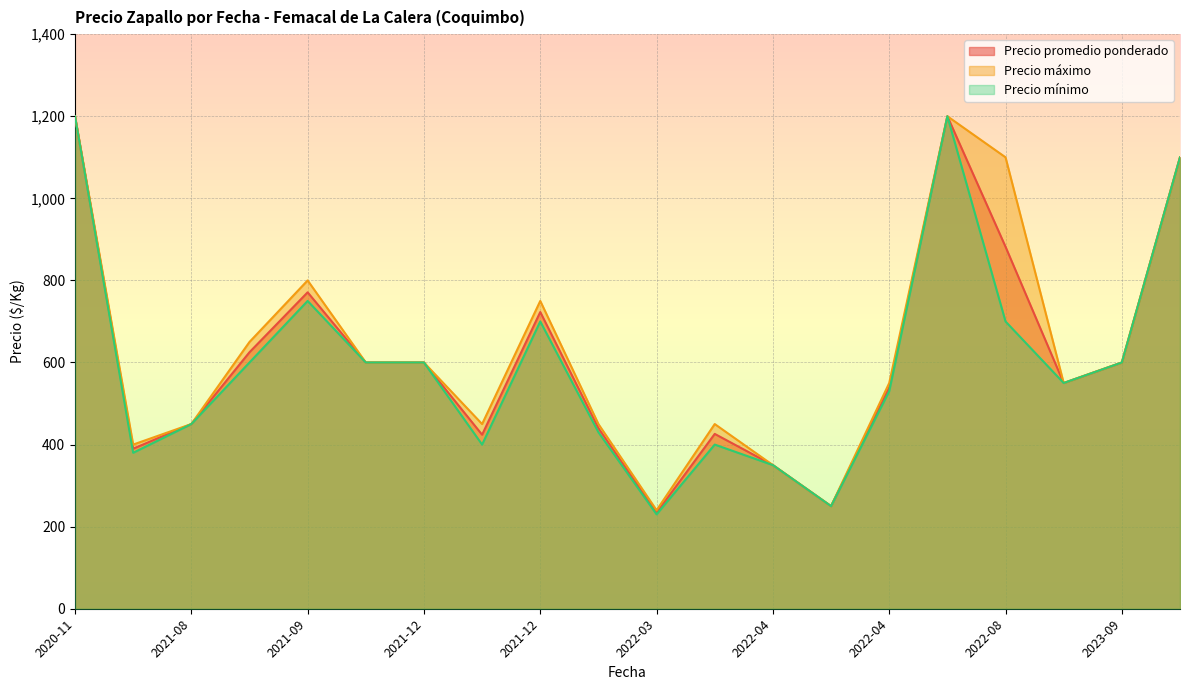

How many lines are shown in the chart?

3